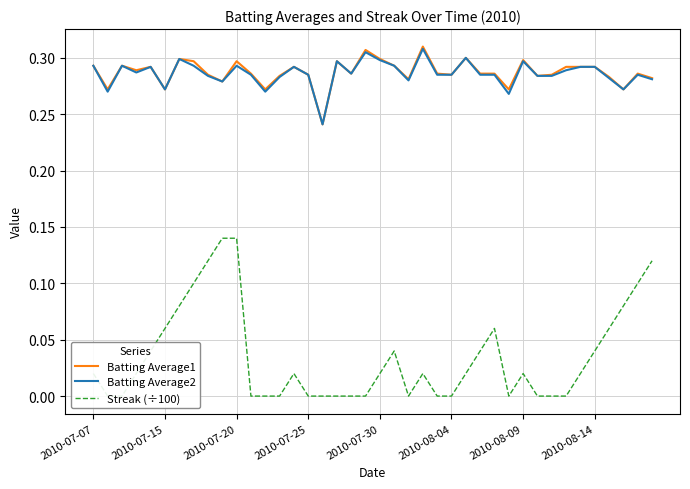

Which series has the largest range (max minus min)?

Streak (÷100)